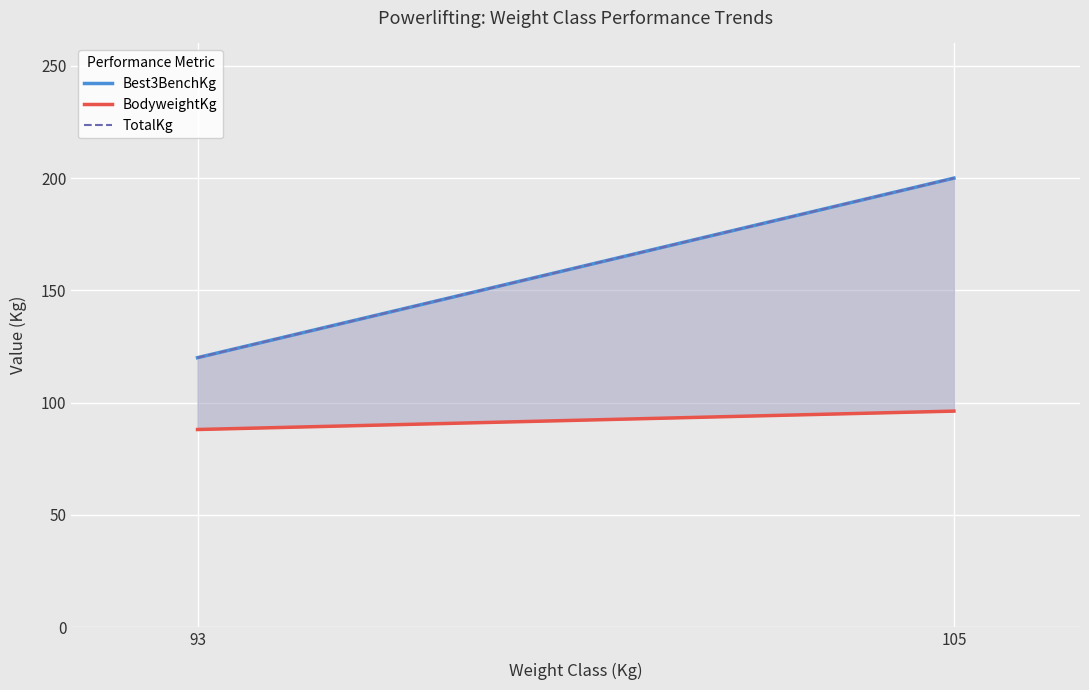

Between 105 and 93, which is larger?

105